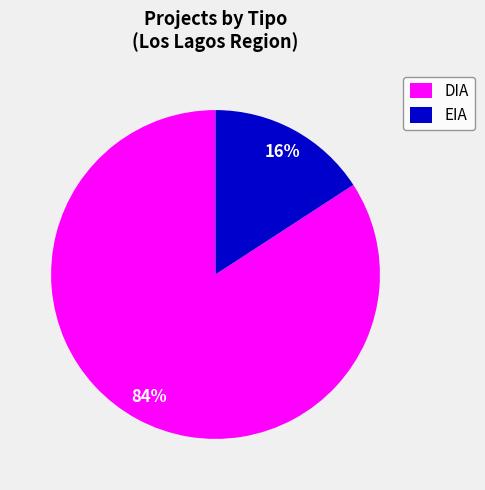

Is there any slice that represents more than half of the pie?

Yes